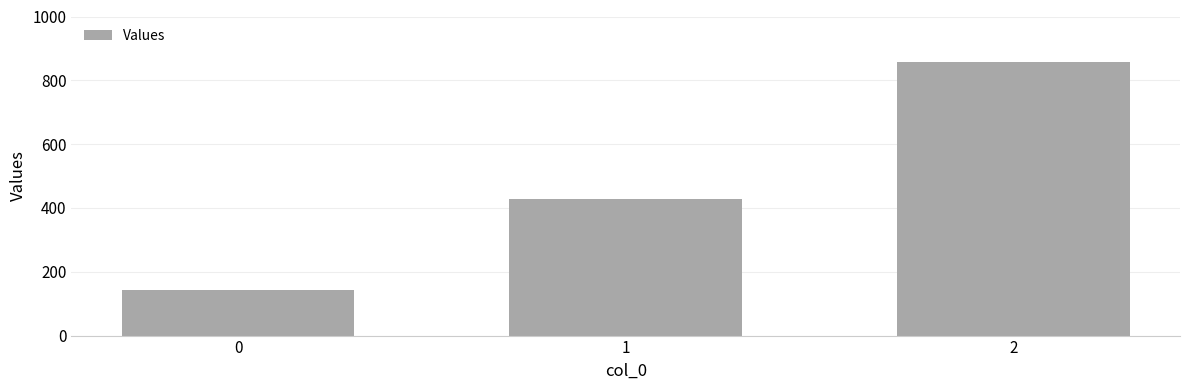

What is the difference between the values at 0 and 1?

285.7